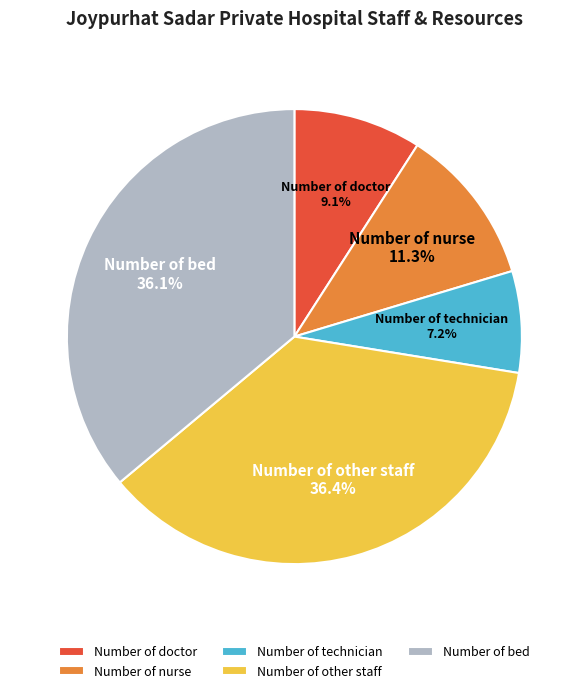

Is Number of doctor the majority of the pie?

No